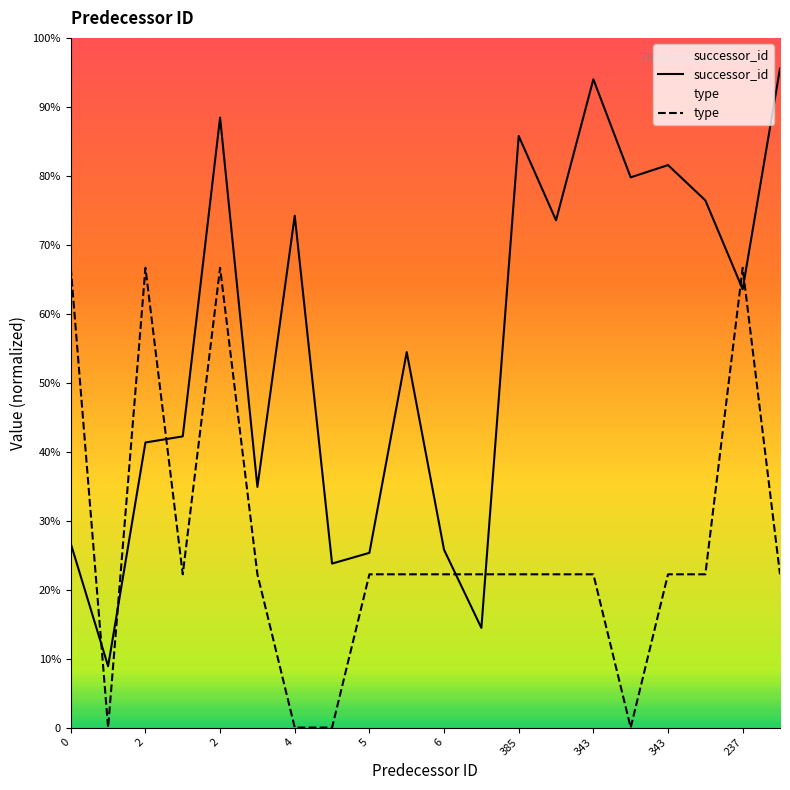

Is it true that successor_id equals 454.9 at 237?

False